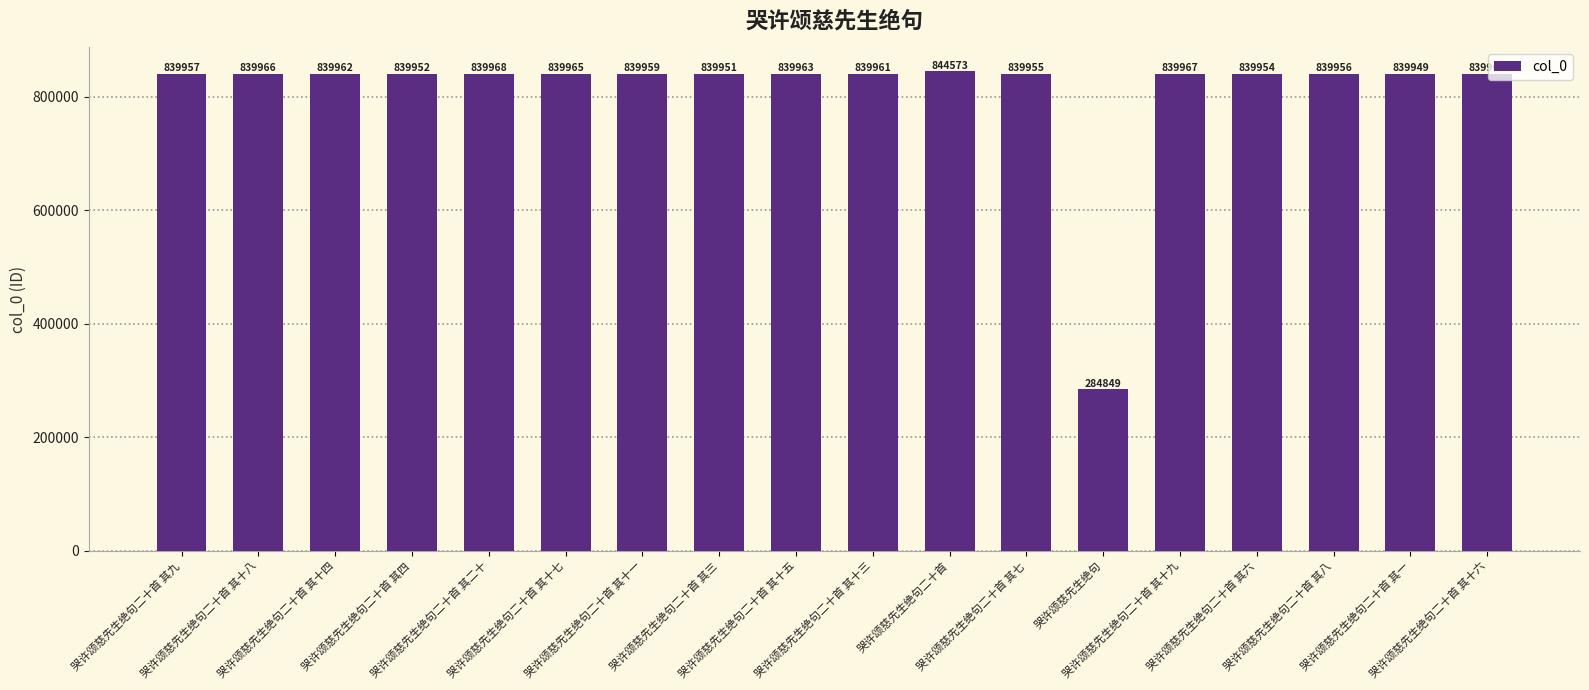

The chart shows a value of 839956 at 哭许颂慈先生绝句二十首 其八. True or false?

True